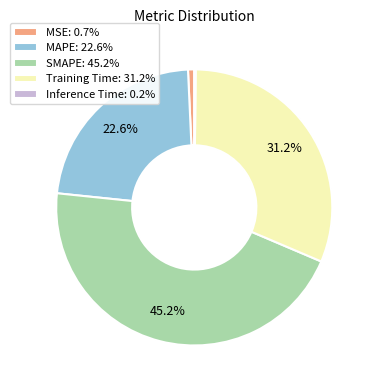

Is the sum of MSE: 0.7% and SMAPE: 45.2% greater than half?

No